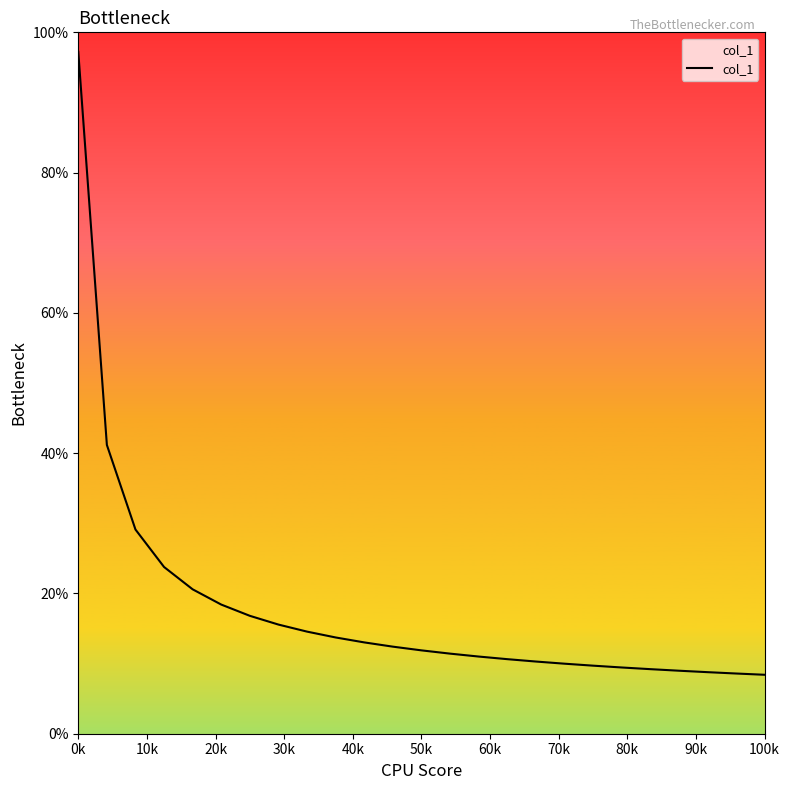

What is the minimum value shown in the chart?

8.4